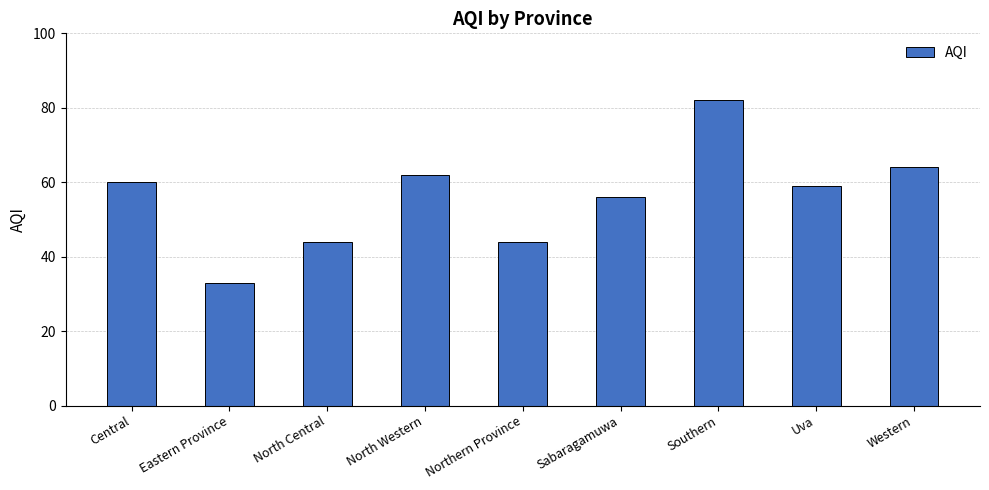

What is the greatest value displayed?

82